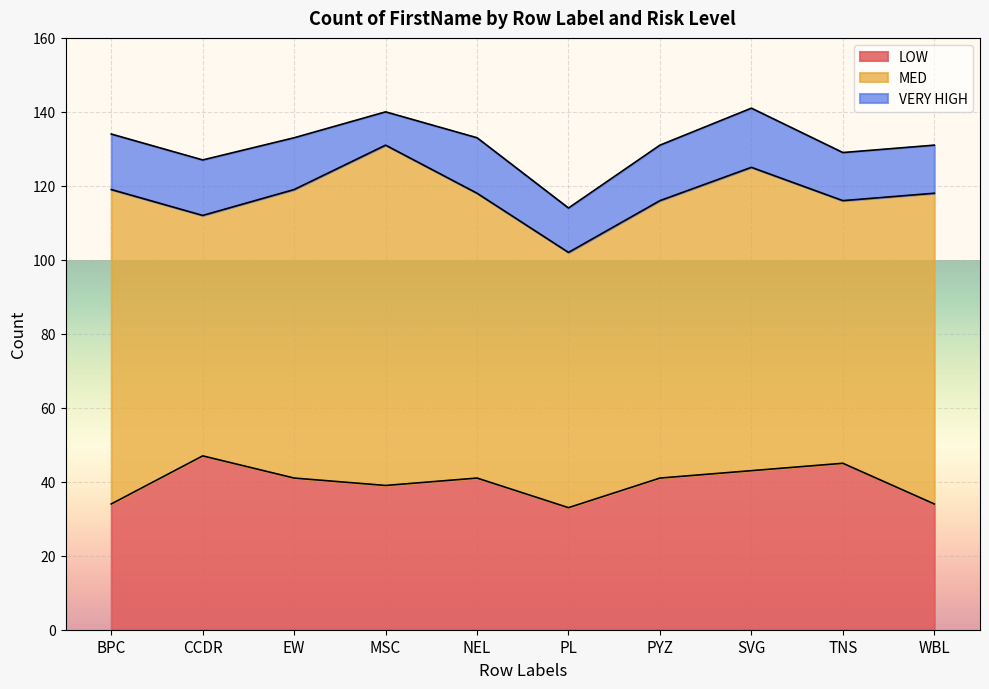

True or false: LOW has more than 0 points higher than both neighbors.

True